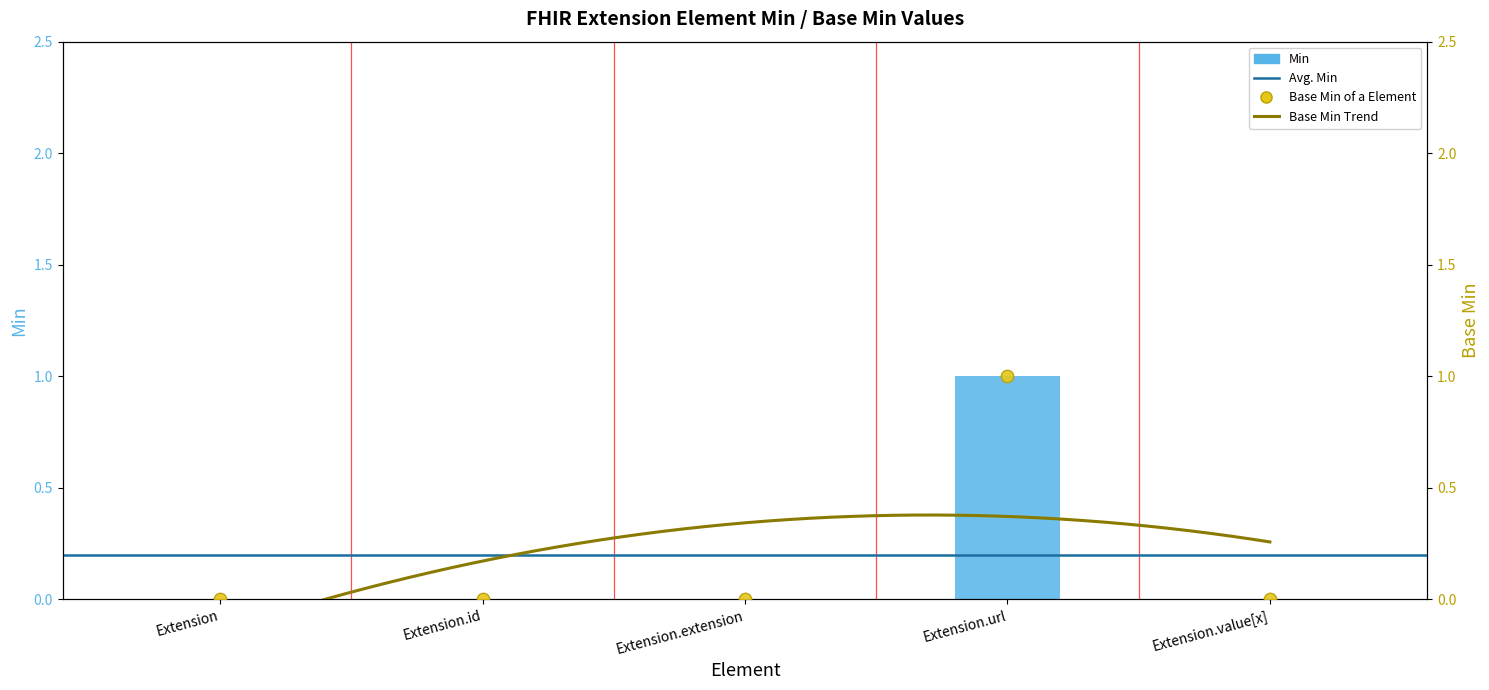

At which category is the sum across all series the highest?

Extension.url